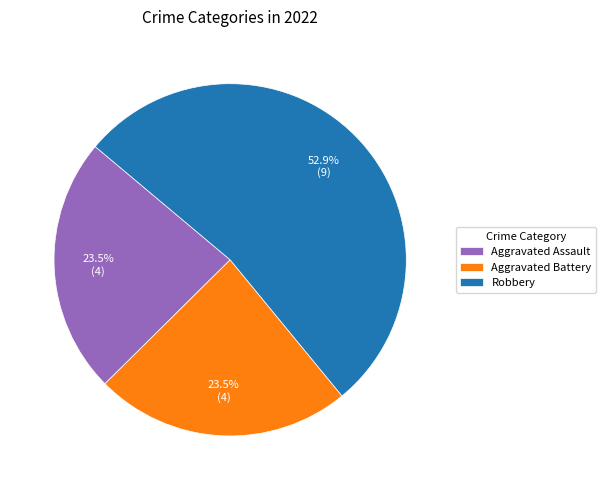

Do Aggravated Battery and Robbery together represent more than half of the pie?

Yes